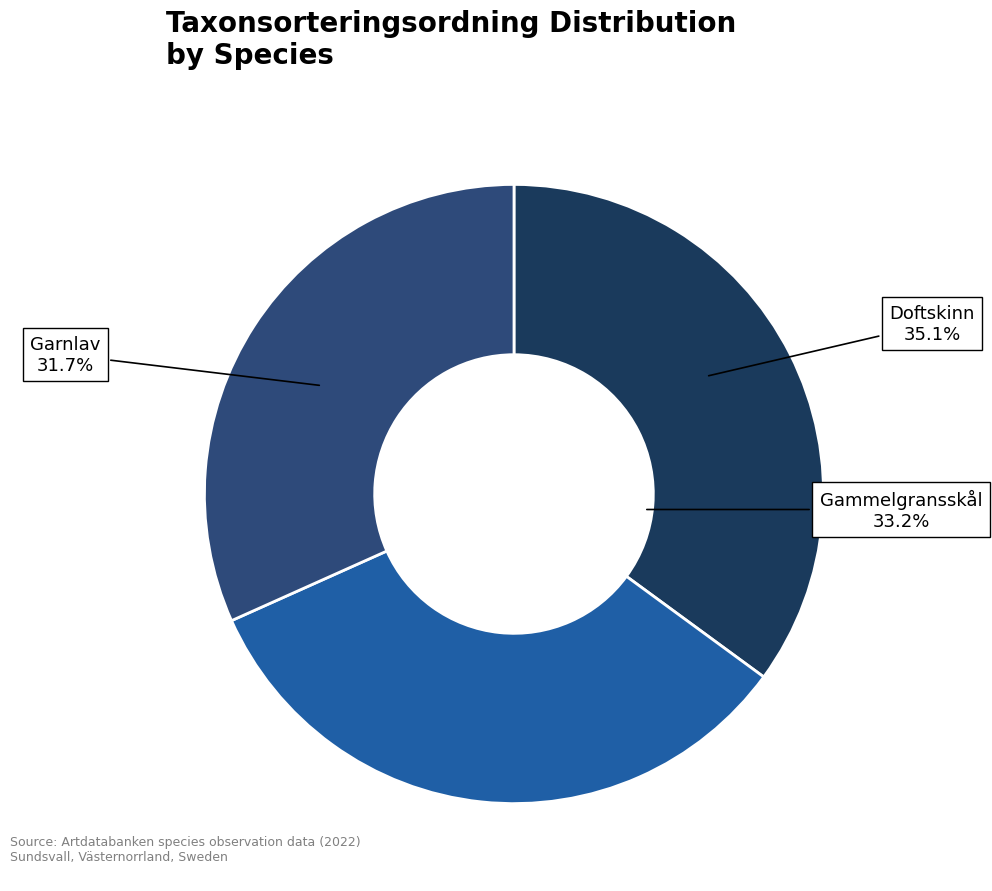

To the nearest percent, what is the combined percentage of Garnlav (104312996) and Gammelgransskål (104312997)?

65%